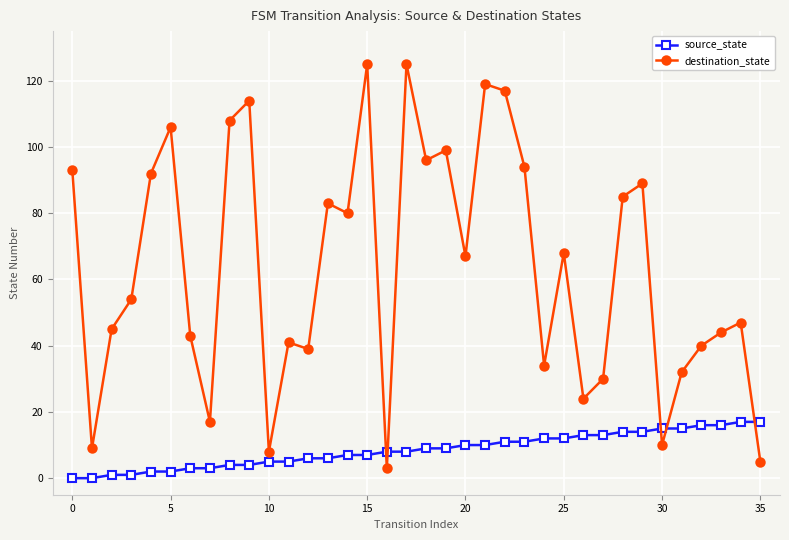

Which series has the widest spread of values?

destination_state